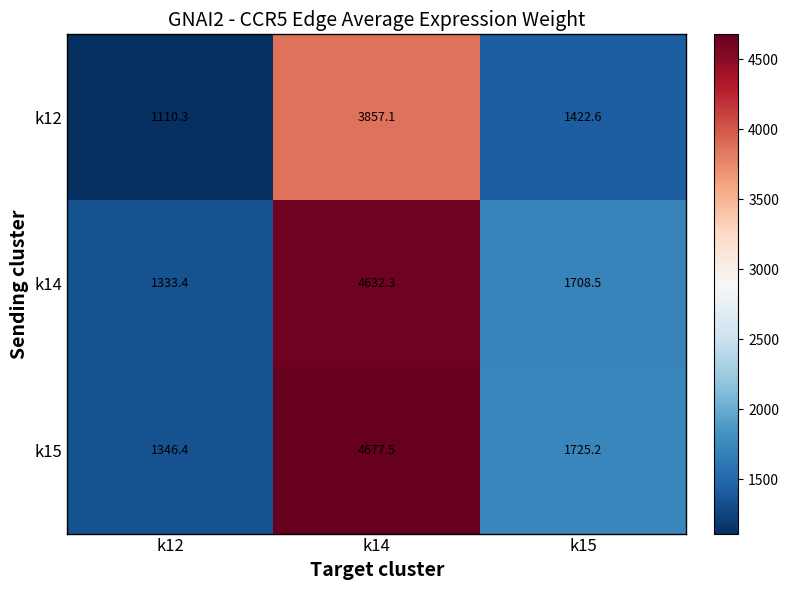

Count the number of data series in this chart.

3